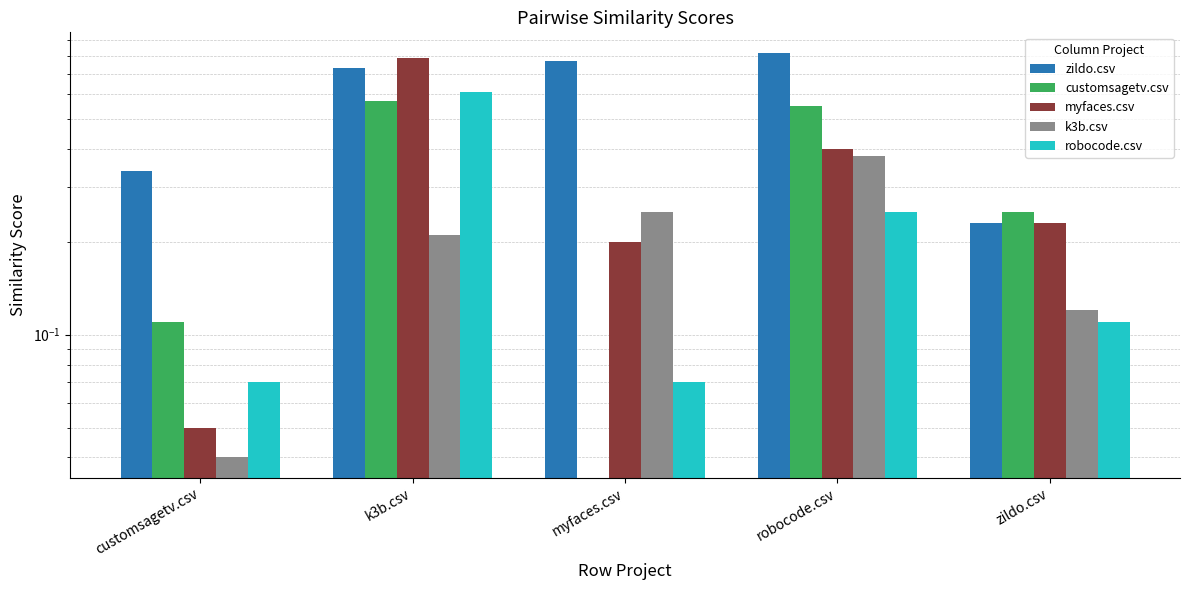

How many series are shown in this chart?

5